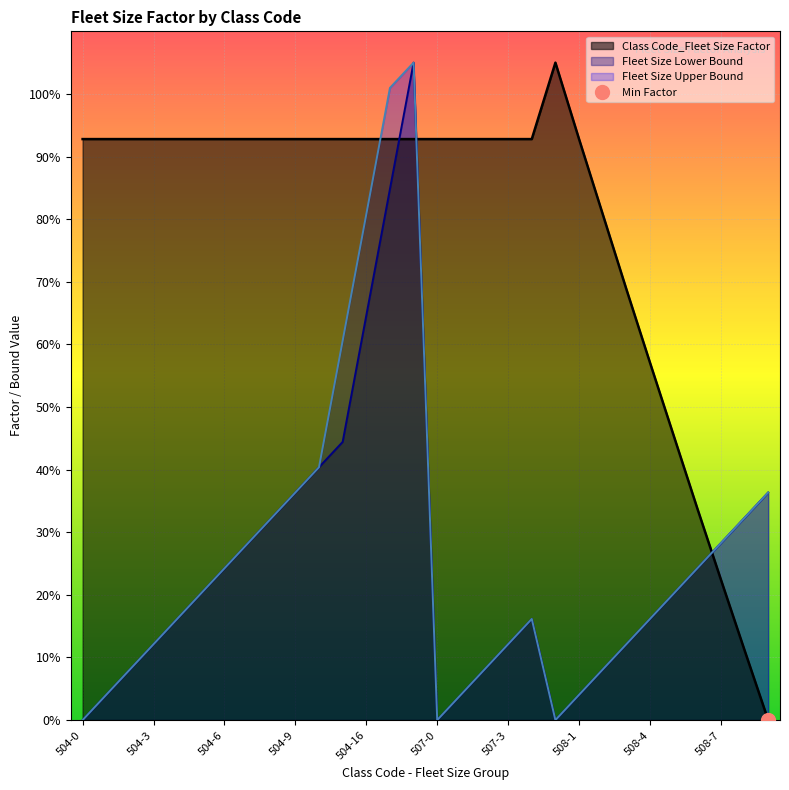

What is the label of the 28th point from the left?

508-7